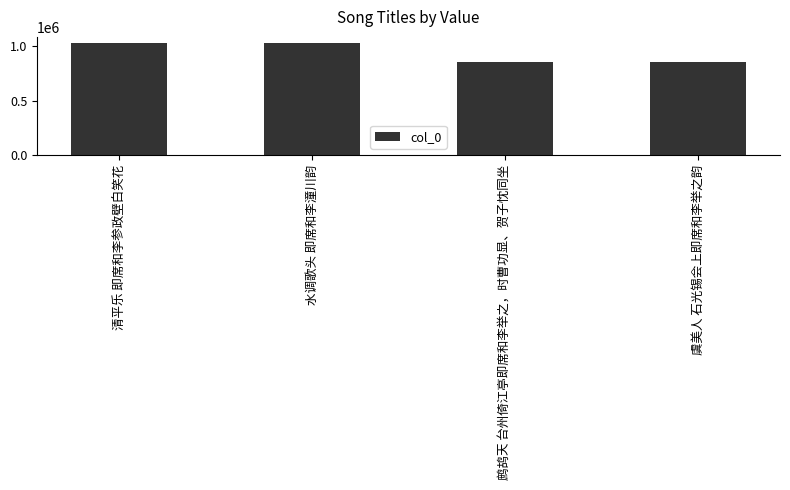

What is the greatest value displayed?

1035293